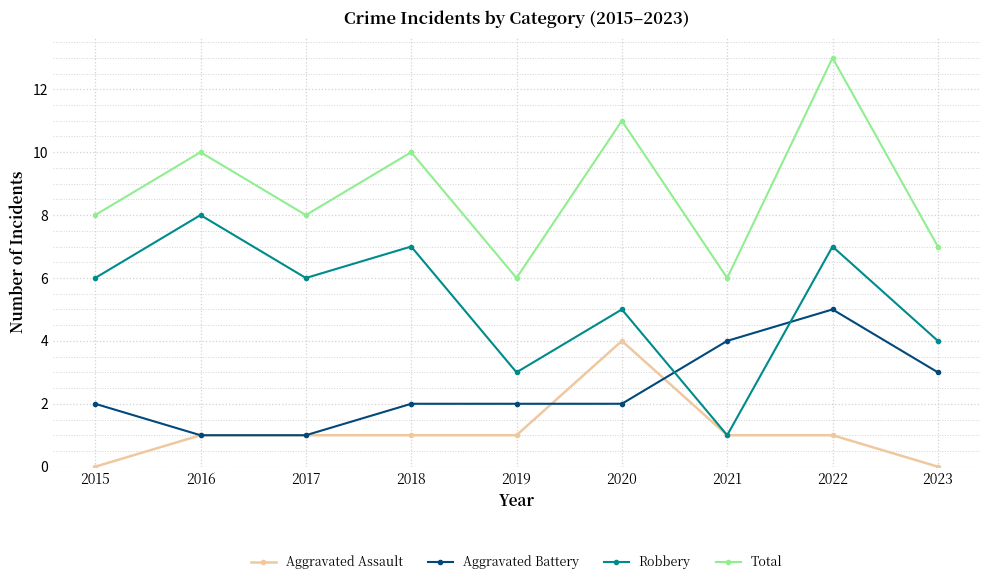

What is the maximum value shown in the chart?

13